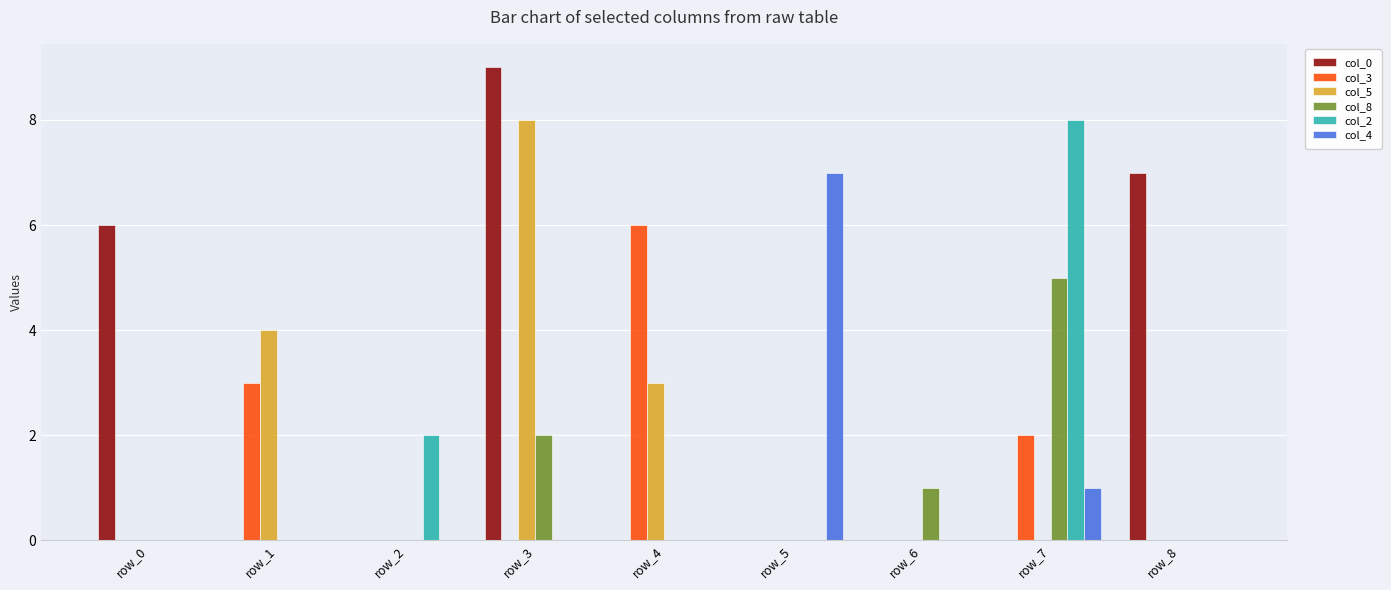

What are all the series names shown in the legend?

col_0, col_3, col_5, col_8, col_2, col_4